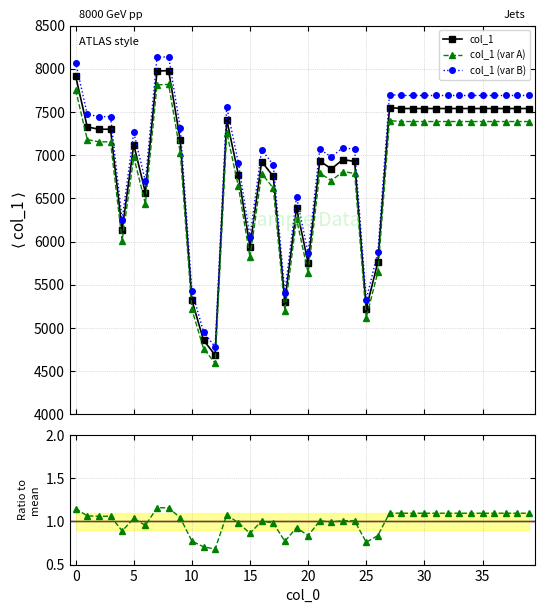

Reading left to right, list all the values displayed in this chart.

col_1: 7914.0	7327.0	7300.0	7300.0	6132.0	7121.0	6567.0	7973.0	7979.0	7173.0	5322.0	4858.0	4686.0	7410.0	6774.0	5935.0	6926.0	6754.0	5303.0	6390.0	5751.0	6931.0	6842.0	6949.0	6927.0	5223.0	5763.0	7551.0	7540.0	7540.0	7540.0	7540.0	7540.0	7540.0	7540.0	7540.0	7540.0	7540.0	7540.0	7540.0
col_1 (var A): 7755.7	7180.5	7154.0	7154.0	6009.4	6978.6	6435.7	7813.5	7819.4	7029.5	5215.6	4760.8	4592.3	7261.8	6638.5	5816.3	6787.5	6618.9	5196.9	6262.2	5636.0	6792.4	6705.2	6810.0	6788.5	5118.5	5647.7	7400.0	7389.2	7389.2	7389.2	7389.2	7389.2	7389.2	7389.2	7389.2	7389.2	7389.2	7389.2	7389.2
col_1 (var B): 8072.3	7473.5	7446.0	7446.0	6254.6	7263.4	6698.3	8132.5	8138.6	7316.5	5428.4	4955.2	4779.7	7558.2	6909.5	6053.7	7064.5	6889.1	5409.1	6517.8	5866.0	7069.6	6978.8	7088.0	7065.5	5327.5	5878.3	7702.0	7690.8	7690.8	7690.8	7690.8	7690.8	7690.8	7690.8	7690.8	7690.8	7690.8	7690.8	7690.8
ratio: 1.1	1.1	1.1	1.1	0.9	1.0	1.0	1.2	1.2	1.0	0.8	0.7	0.7	1.1	1.0	0.9	1.0	1.0	0.8	0.9	0.8	1.0	1.0	1.0	1.0	0.8	0.8	1.1	1.1	1.1	1.1	1.1	1.1	1.1	1.1	1.1	1.1	1.1	1.1	1.1